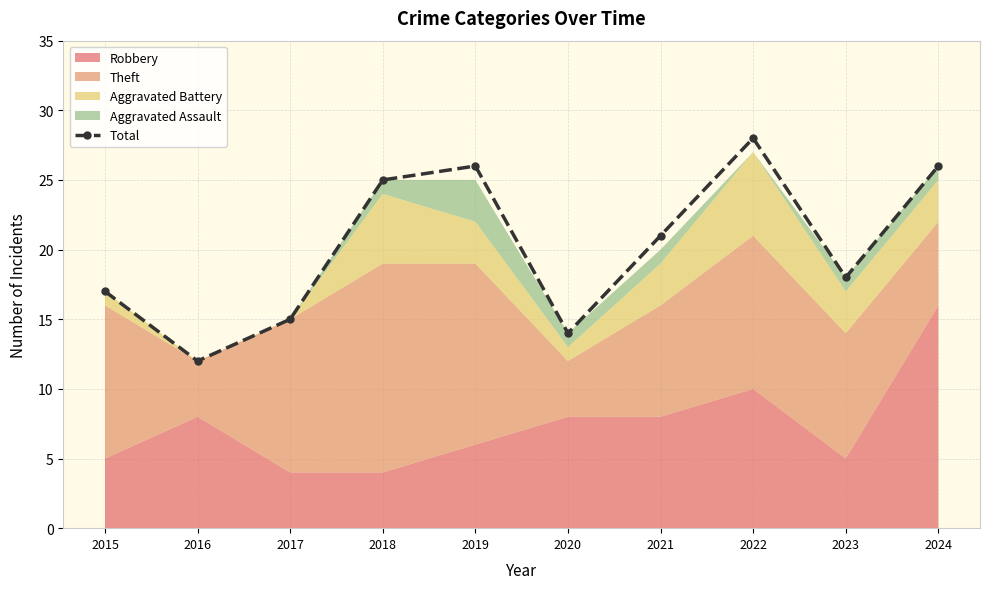

What is the value of the 5th point from the left?

26